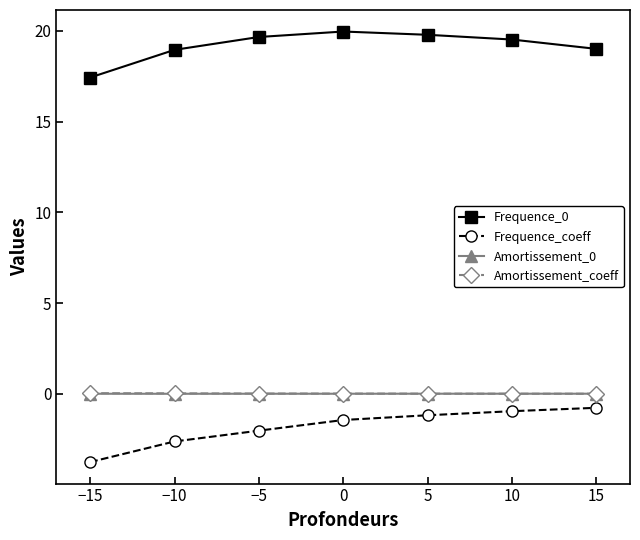

What is the total value across all series at −10?

16.4